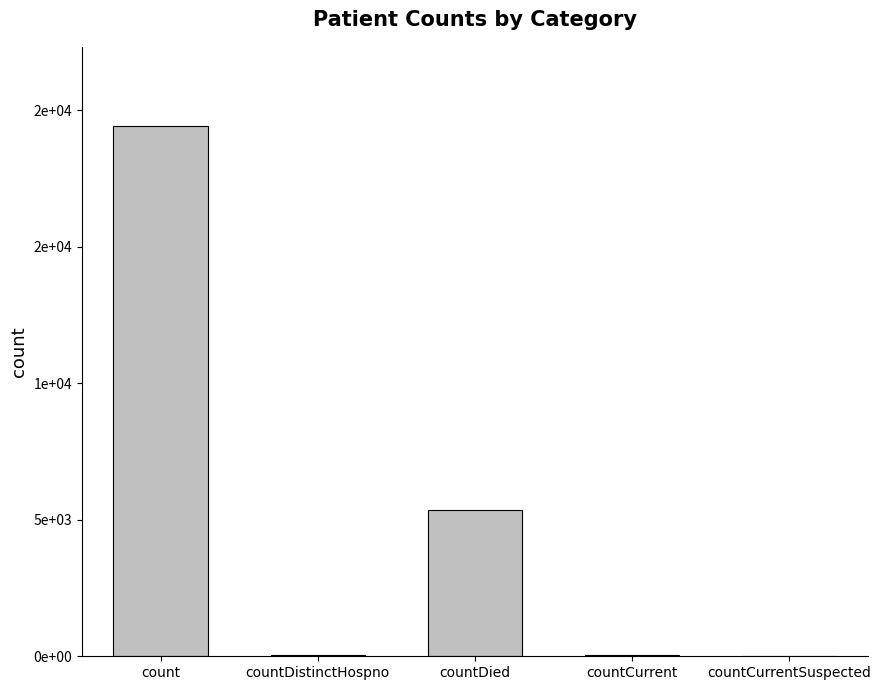

What is the sum of all values?

24875